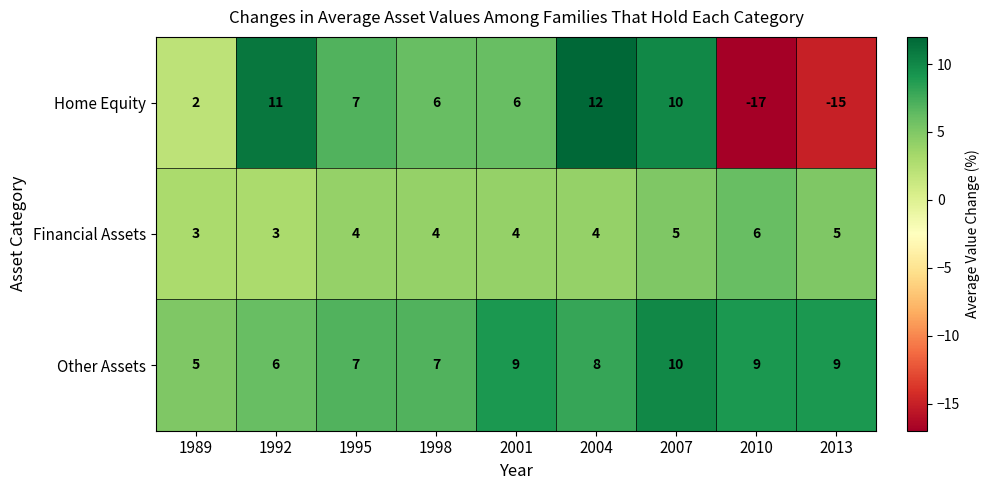

Reading right to left, transcribe all the data shown in this chart.

Home Equity: 2013=-15	2010=-17	2007=10	2004=12	2001=6	1998=6	1995=7	1992=11	1989=2
Financial Assets: 2013=5	2010=6	2007=5	2004=4	2001=4	1998=4	1995=4	1992=3	1989=3
Other Assets: 2013=9	2010=9	2007=10	2004=8	2001=9	1998=7	1995=7	1992=6	1989=5